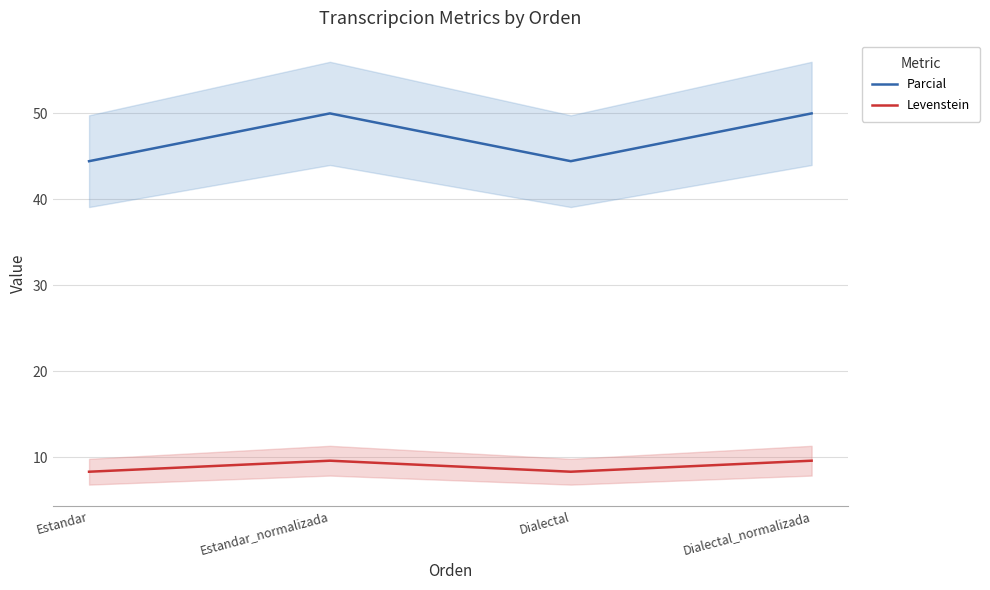

Which series has the largest total across all categories?

Parcial